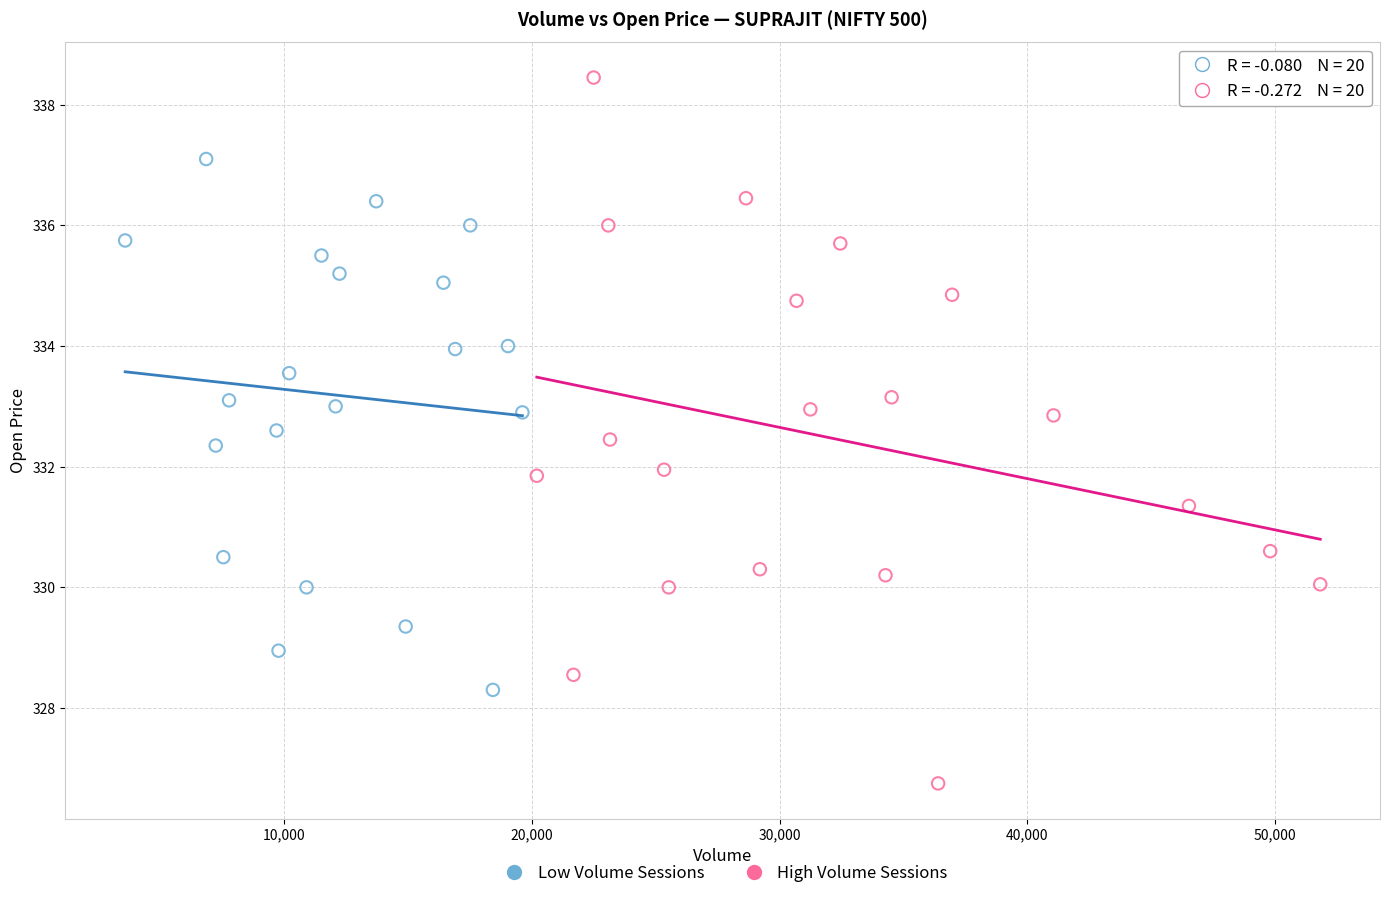

Which series has the largest Y range (max minus min)?

High Volume Sessions